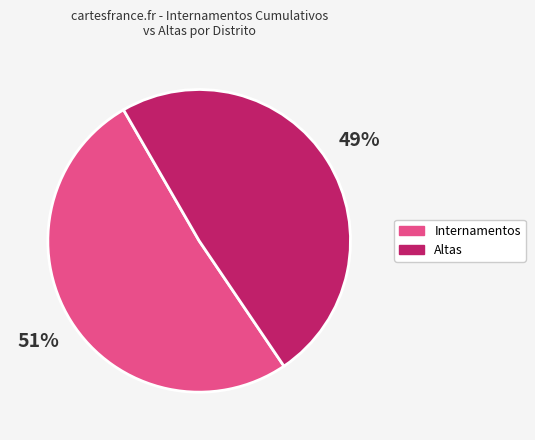

To the nearest percent, what is the difference between the largest and smallest slice percentages?

2%